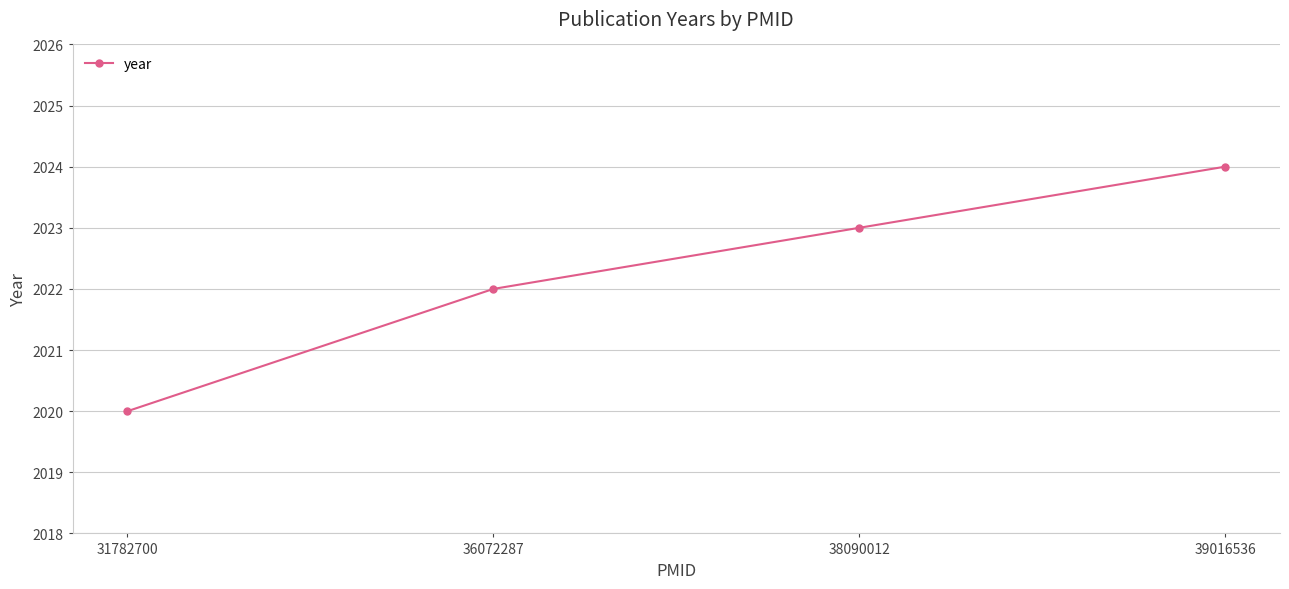

Does the chart display data point markers on the line(s)?

Yes